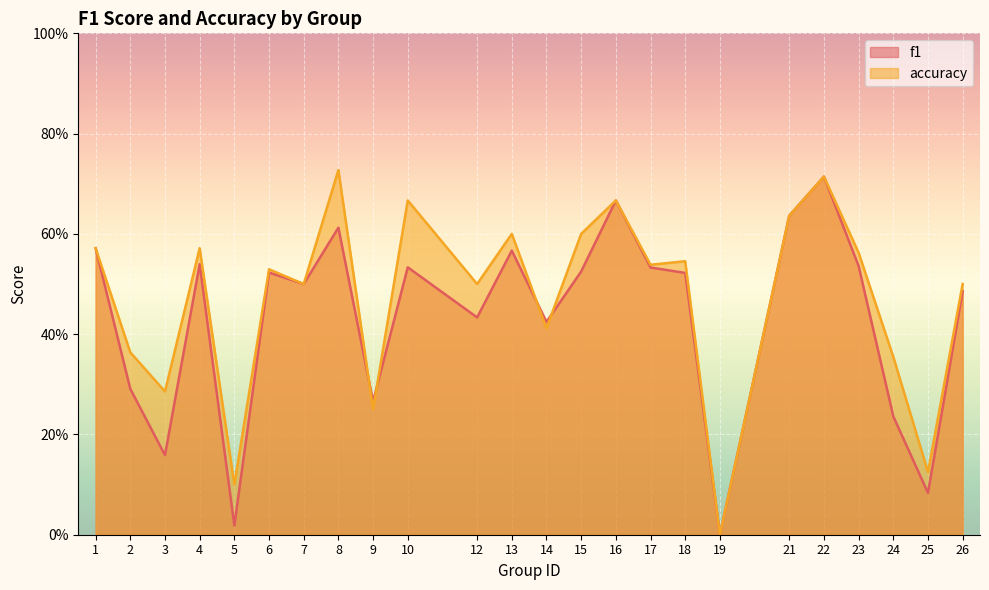

The f1 series shows 0.8 at 15. True or false?

False